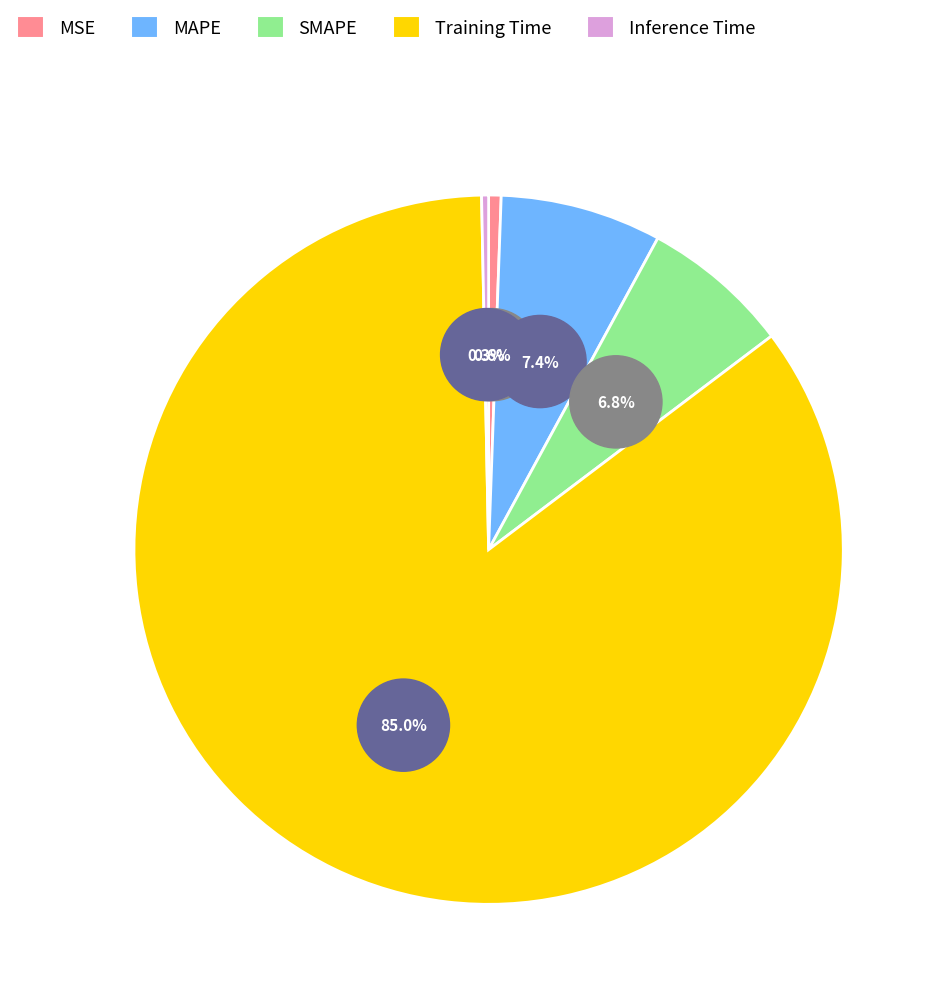

Between MSE and MAPE, which is larger?

MAPE